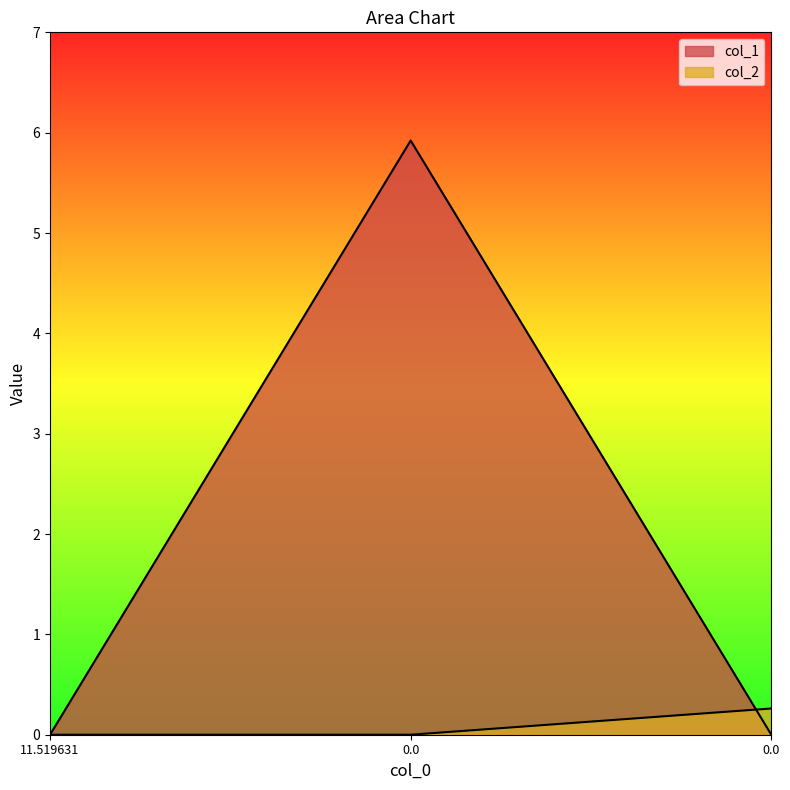

What is the maximum value for col_2?

0.3